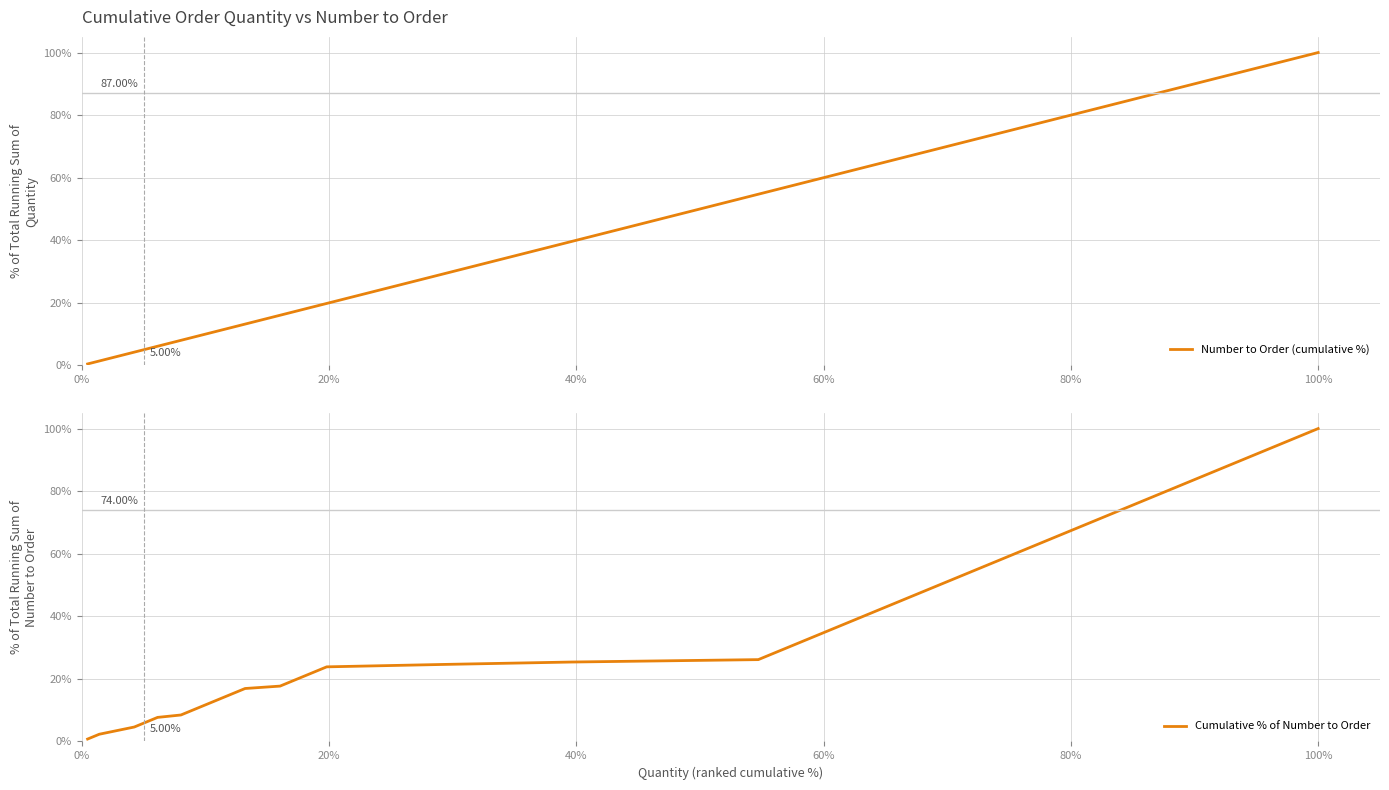

Is the value of Cumulative % of Number to Order at 60% greater than the value of Number to Order (cumulative %) at 0%?

Yes